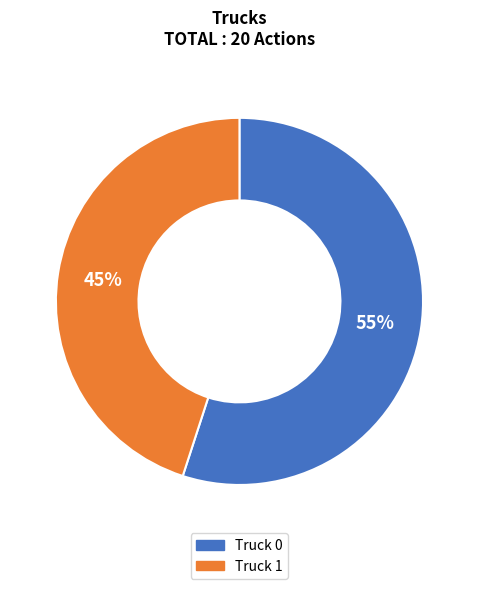

What is the smallest slice in the pie chart?

Truck 1